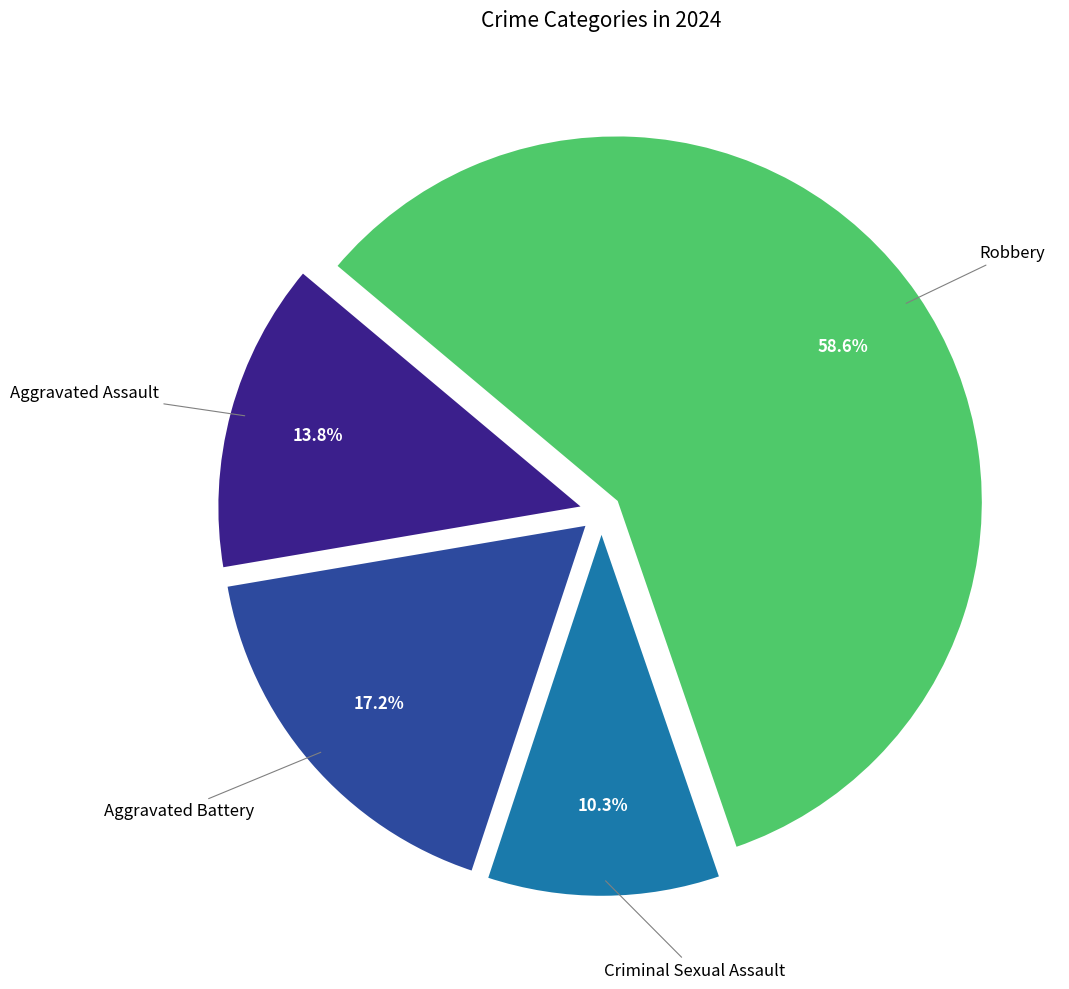

Rank the categories by value from lowest to highest.

Criminal Sexual Assault, Aggravated Assault, Aggravated Battery, Robbery